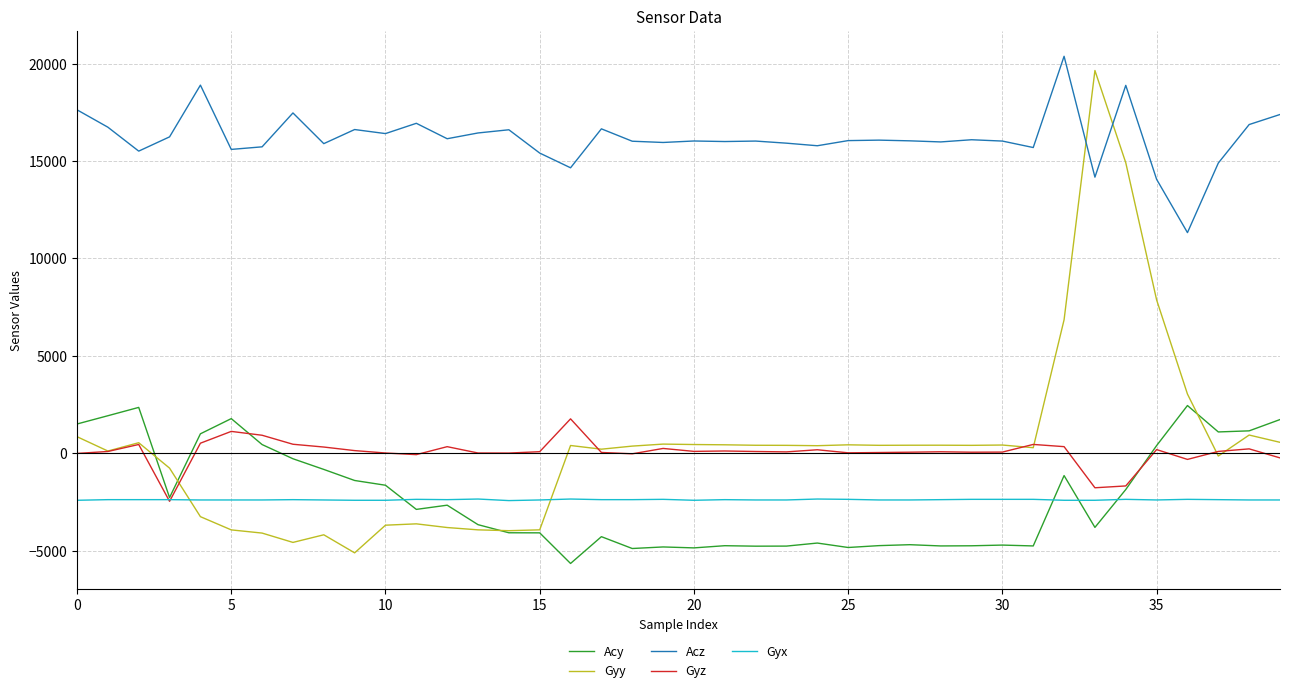

How many lines are shown in the chart?

5